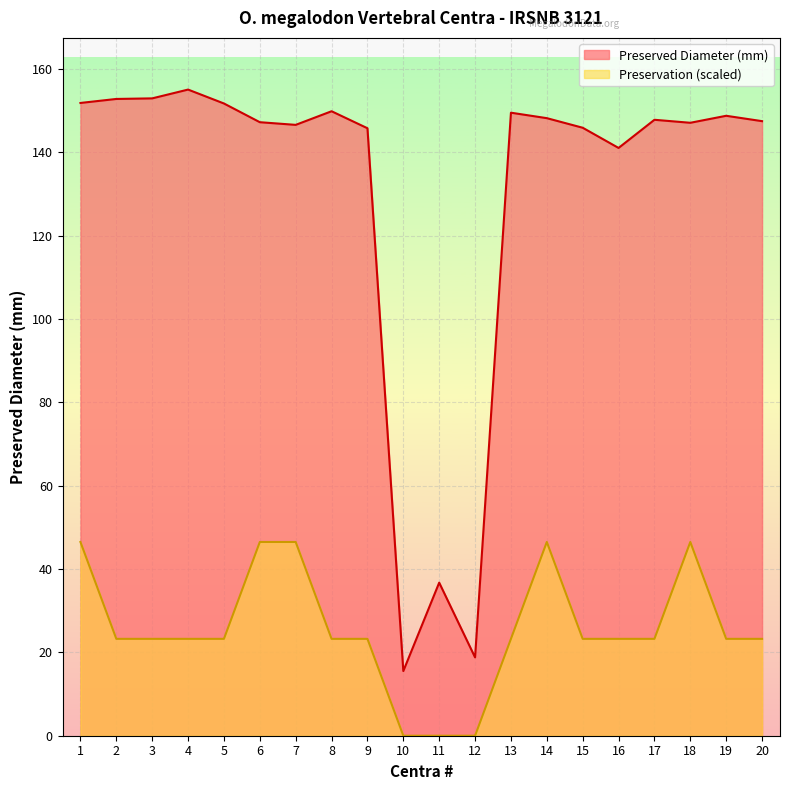

Count the number of categories in the chart.

20